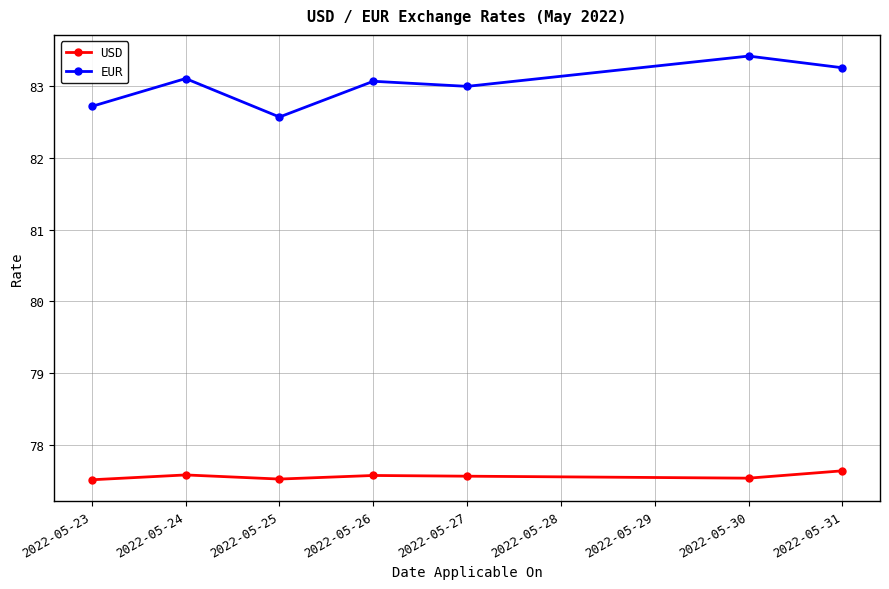

What is the difference between the maximum and minimum values in the EUR series?

0.8